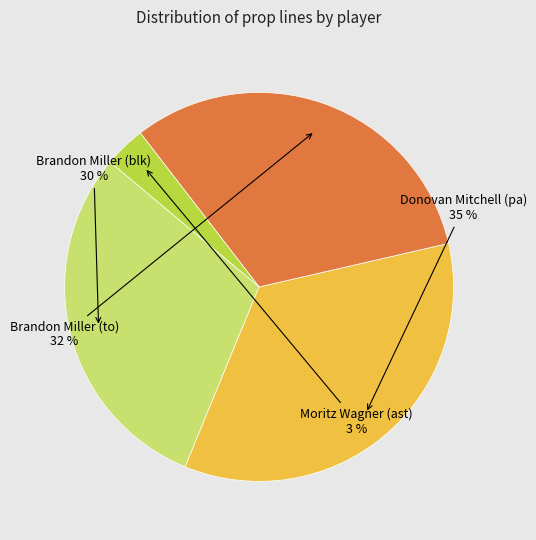

To the nearest percent, what is the combined percentage of Moritz Wagner (ast) and Donovan Mitchell (pa)?

38%